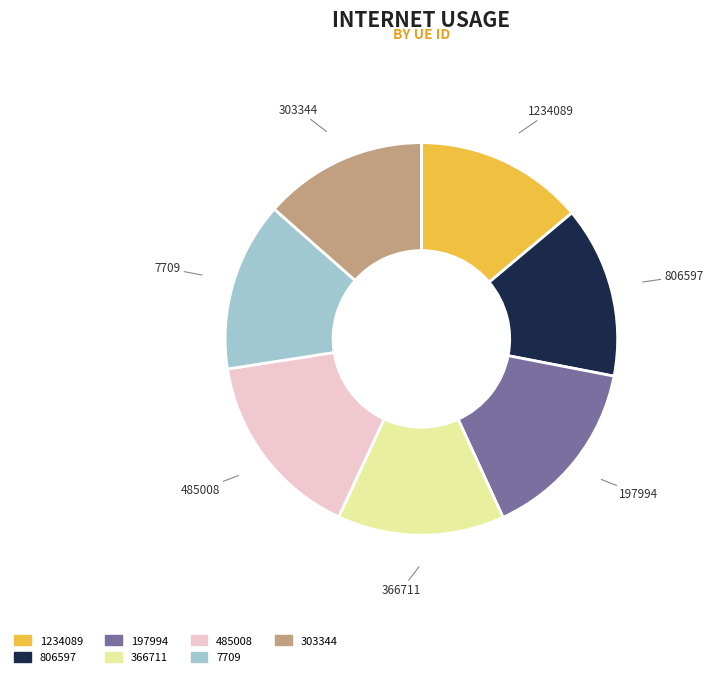

Does any single category account for the majority?

No